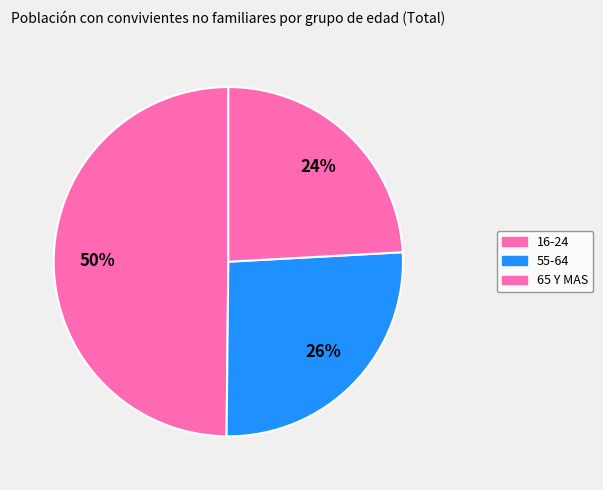

Is there a majority slice in this chart?

No